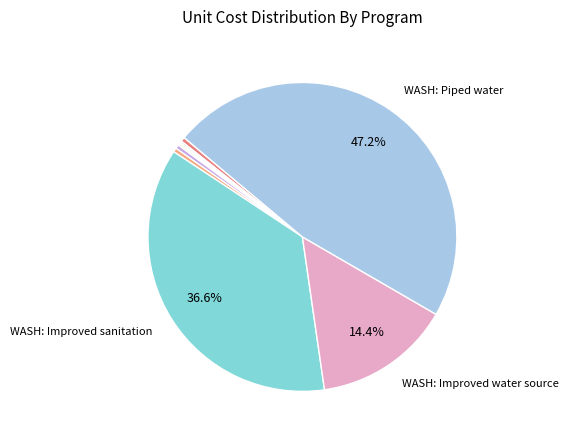

To the nearest percent, what is the difference between the largest and smallest slice percentages?

47%